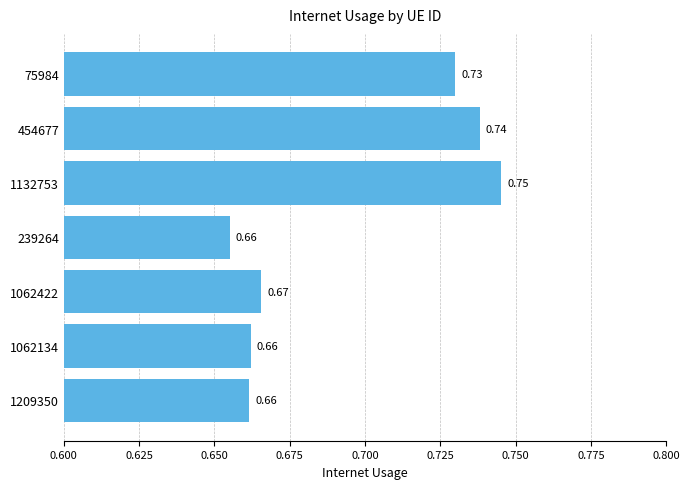

What is the sum of all values?

4.9